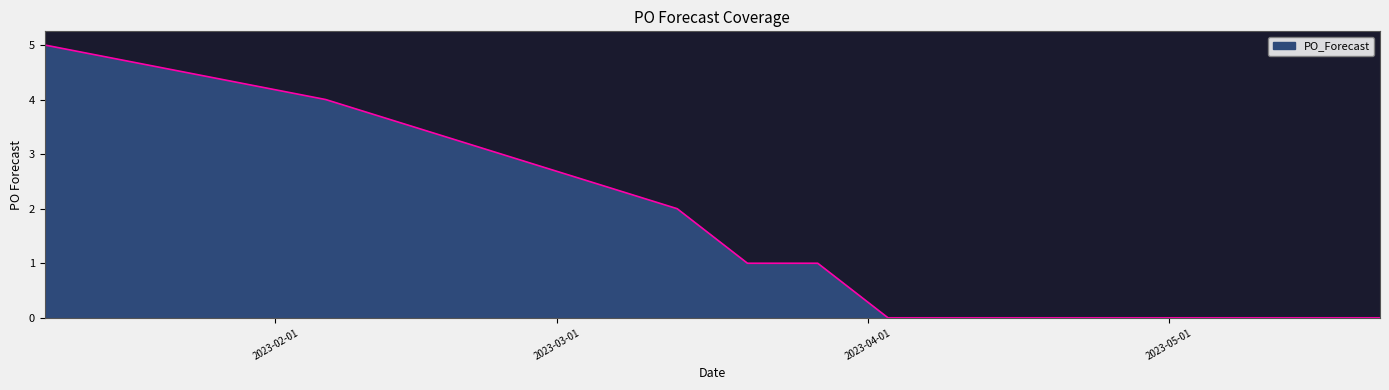

What is the sum of all values?

13